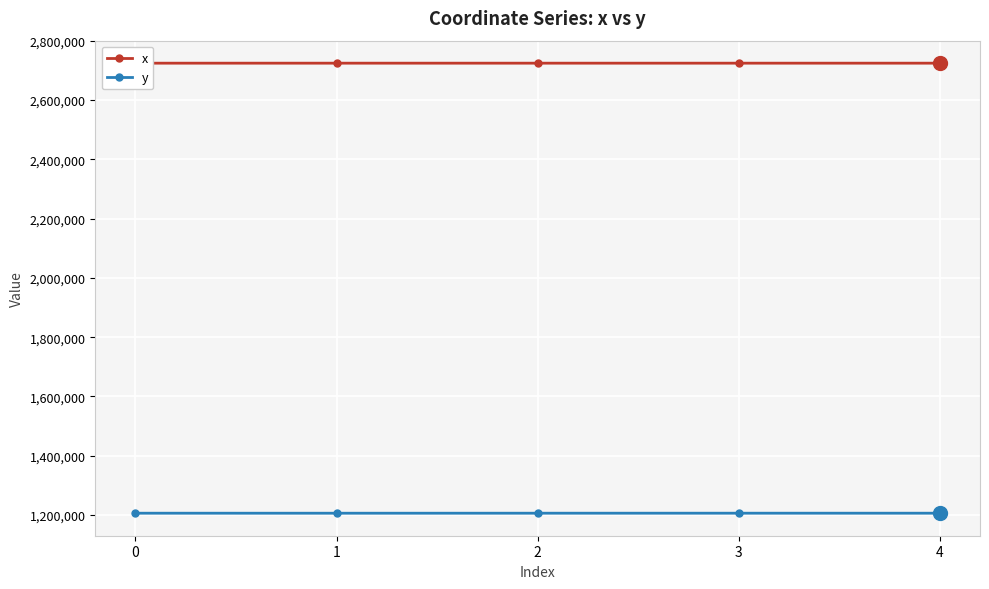

The value of x at 2 is 4133783.1. True or false?

False